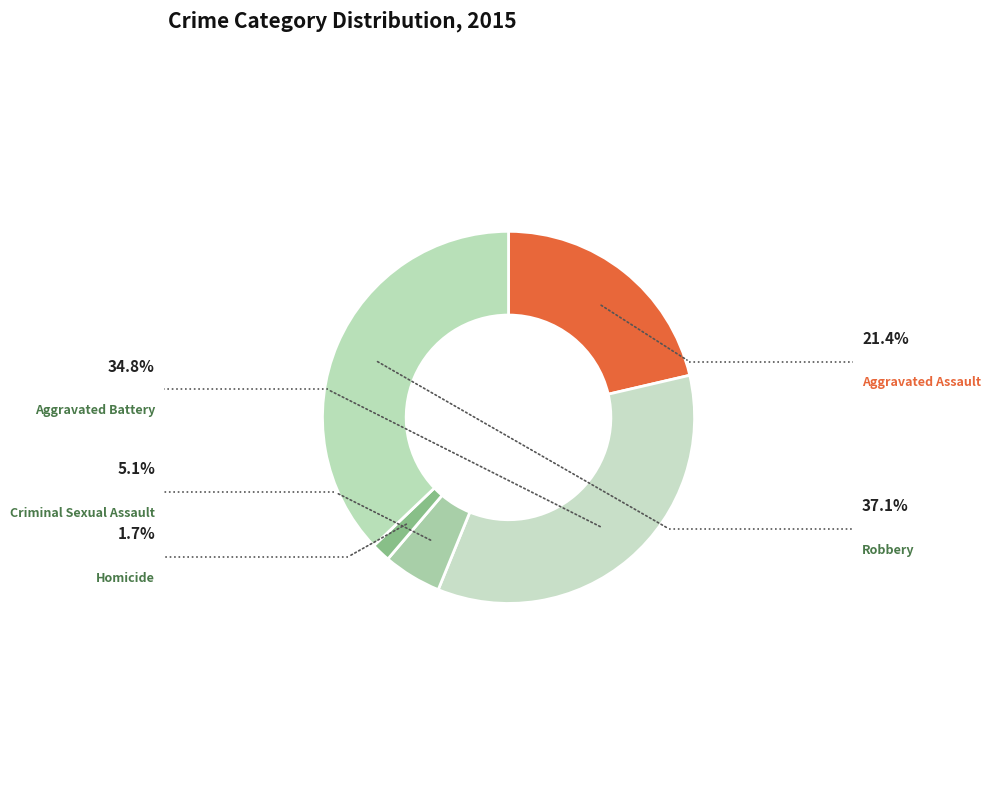

To the nearest percent, what is the average slice percentage?

20%